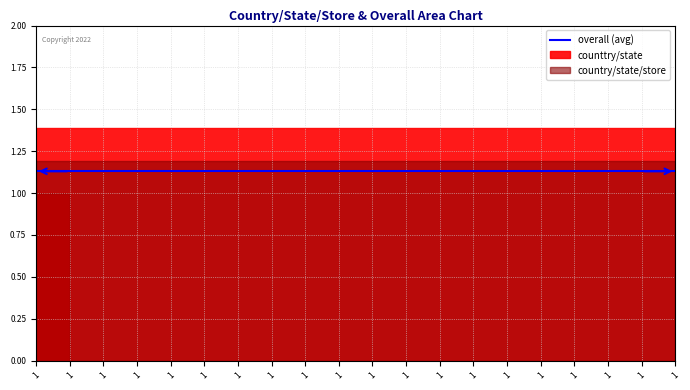

Rank the series by their maximum value, from lowest to highest.

overall, country/state/store, counttry/state